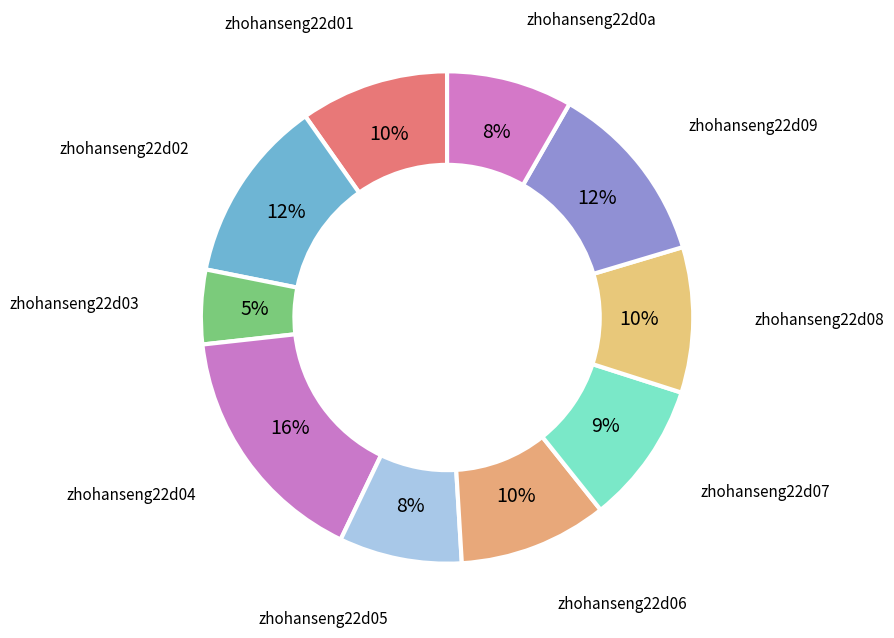

How many slices are in this pie chart?

10